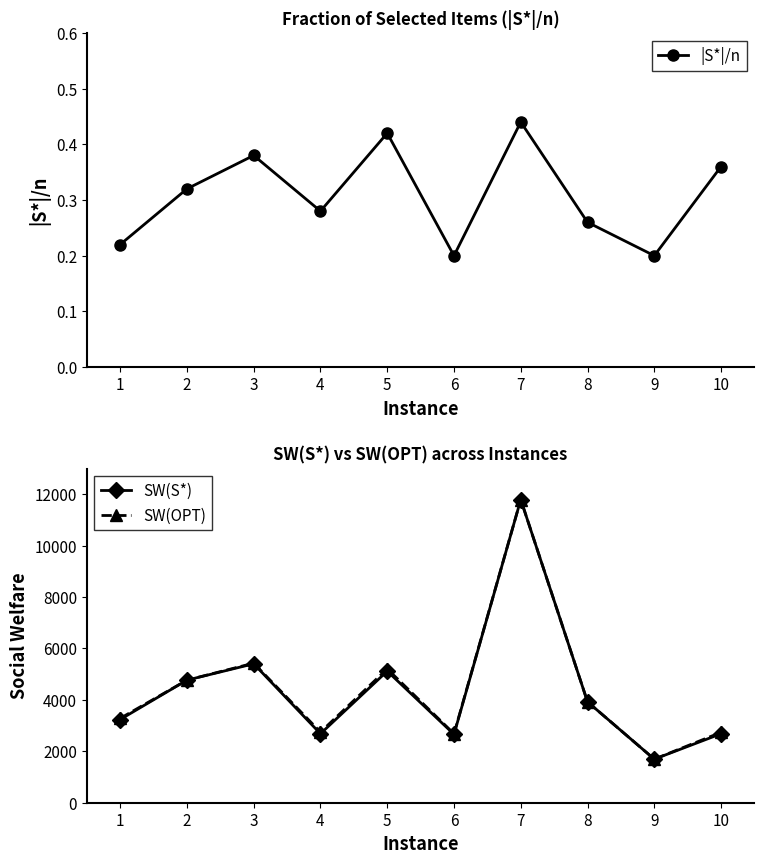

Is the value of SW(S*) at 7 greater than the value of |S*|/n at 1?

Yes